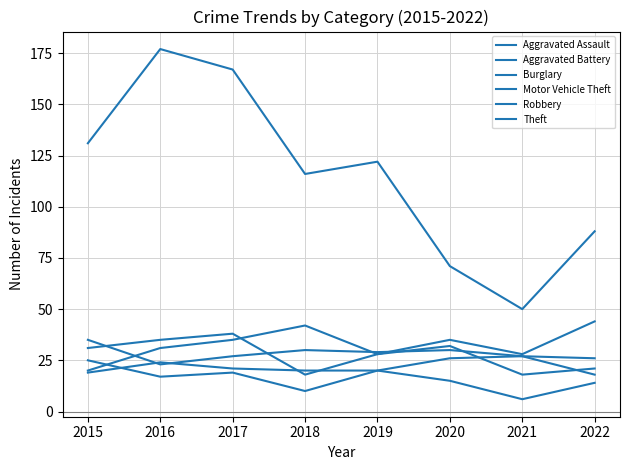

What is the difference between the maximum and minimum values in the Aggravated Battery series?

12